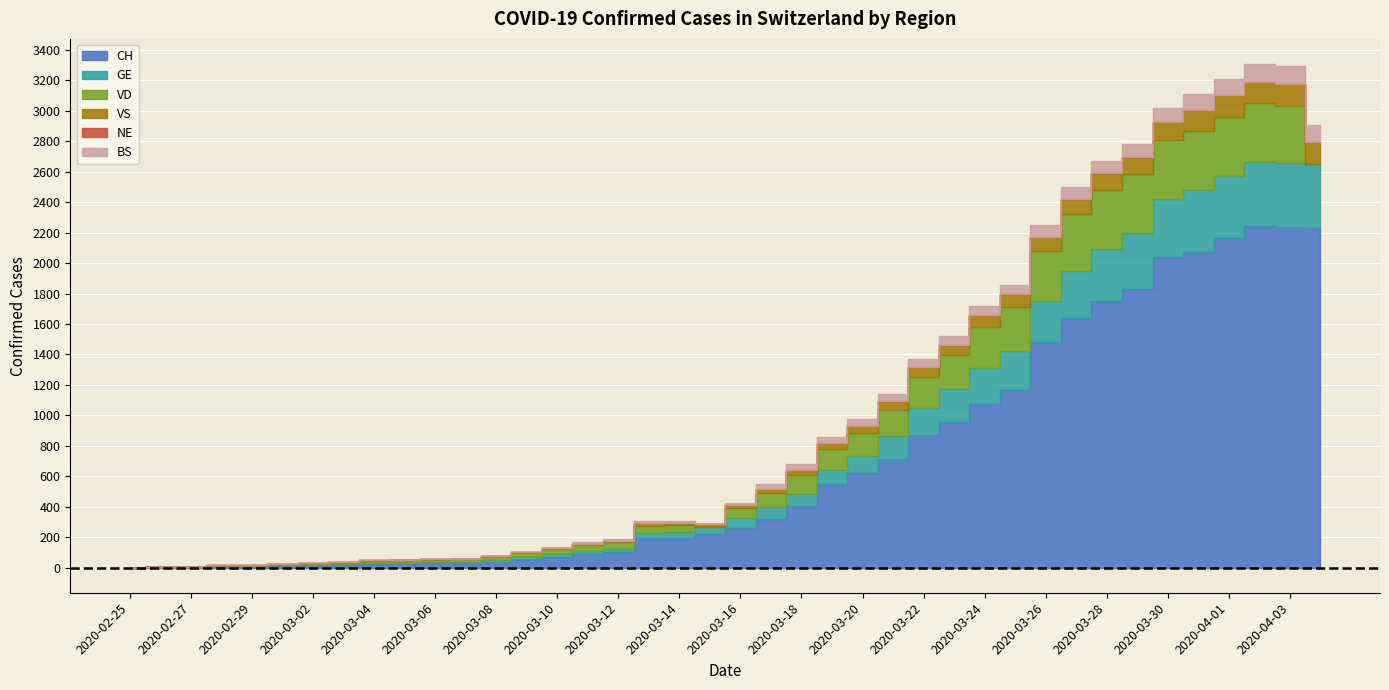

True or false: CH and BS cross at least once.

False